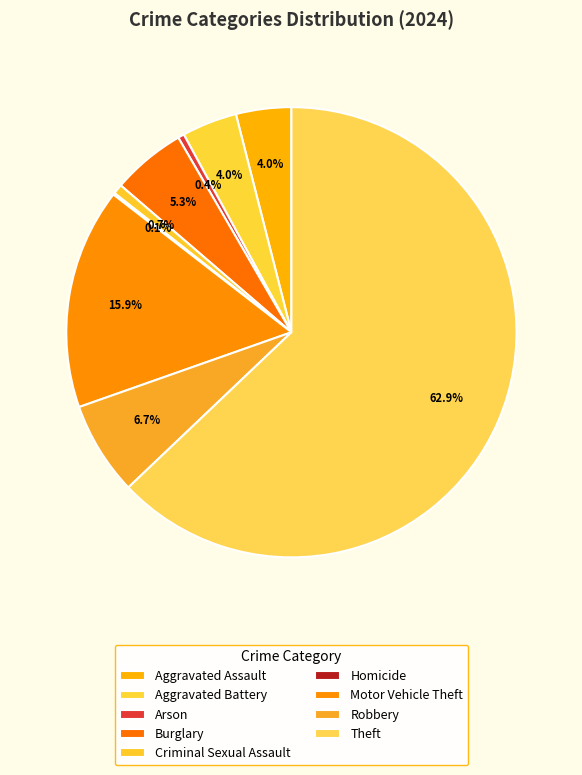

The Arson slice represents 8% of the pie. True or false?

False